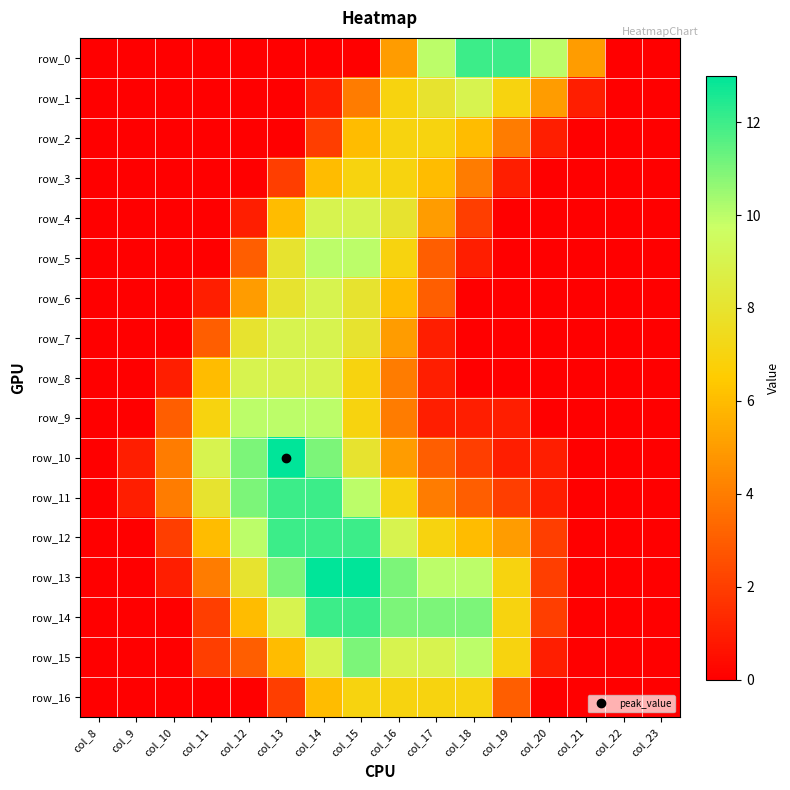

Is it true that row_4 equals 0 at col_10?

True